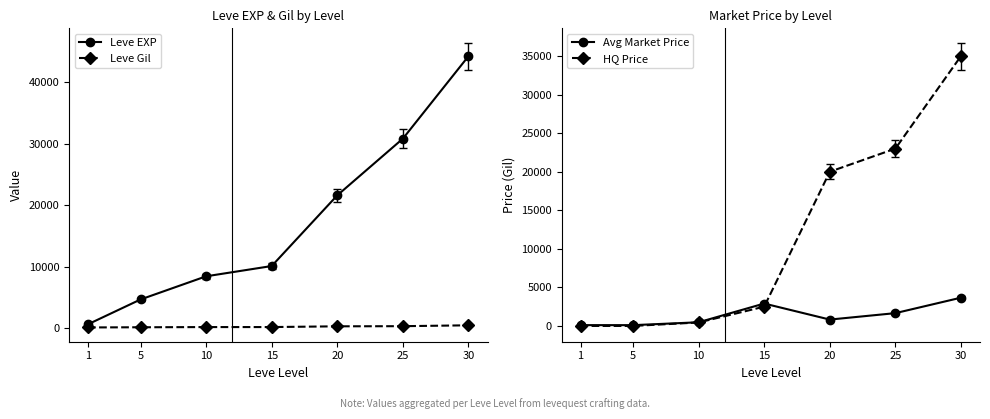

Reading left to right, transcribe all the data shown in this chart.

Leve EXP: 1=630	5=4660	10=8430	15=10100	20=21600	25=30820	30=44230
Leve Gil: 1=112	5=140	10=172	15=174	20=295	25=317	30=460